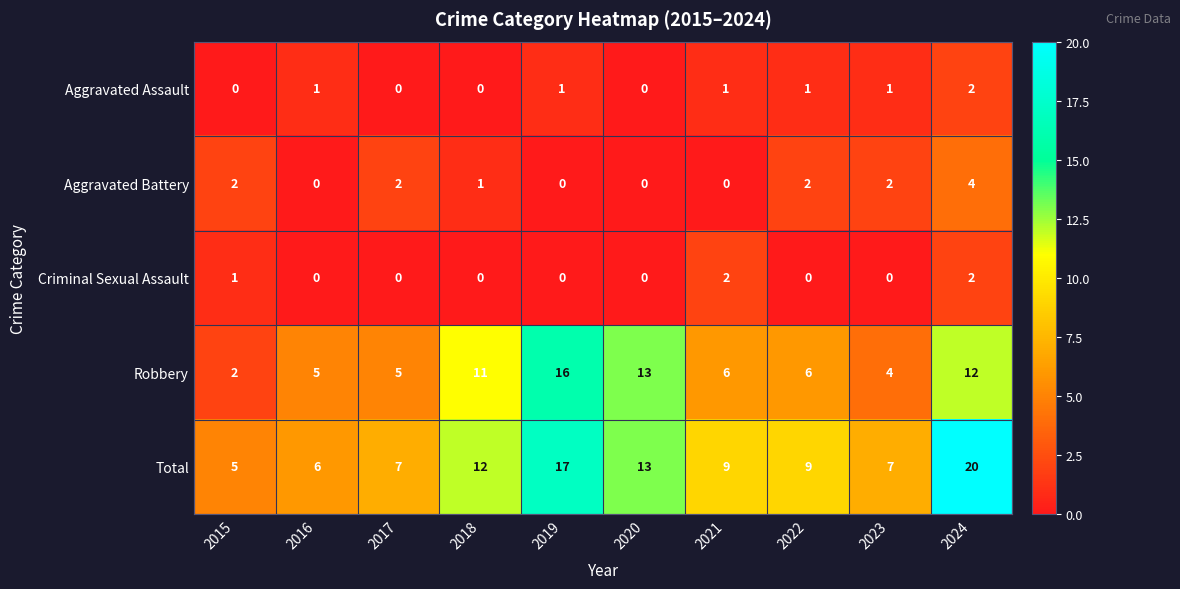

What is the difference between the maximum and second lowest values in the Total series?

14